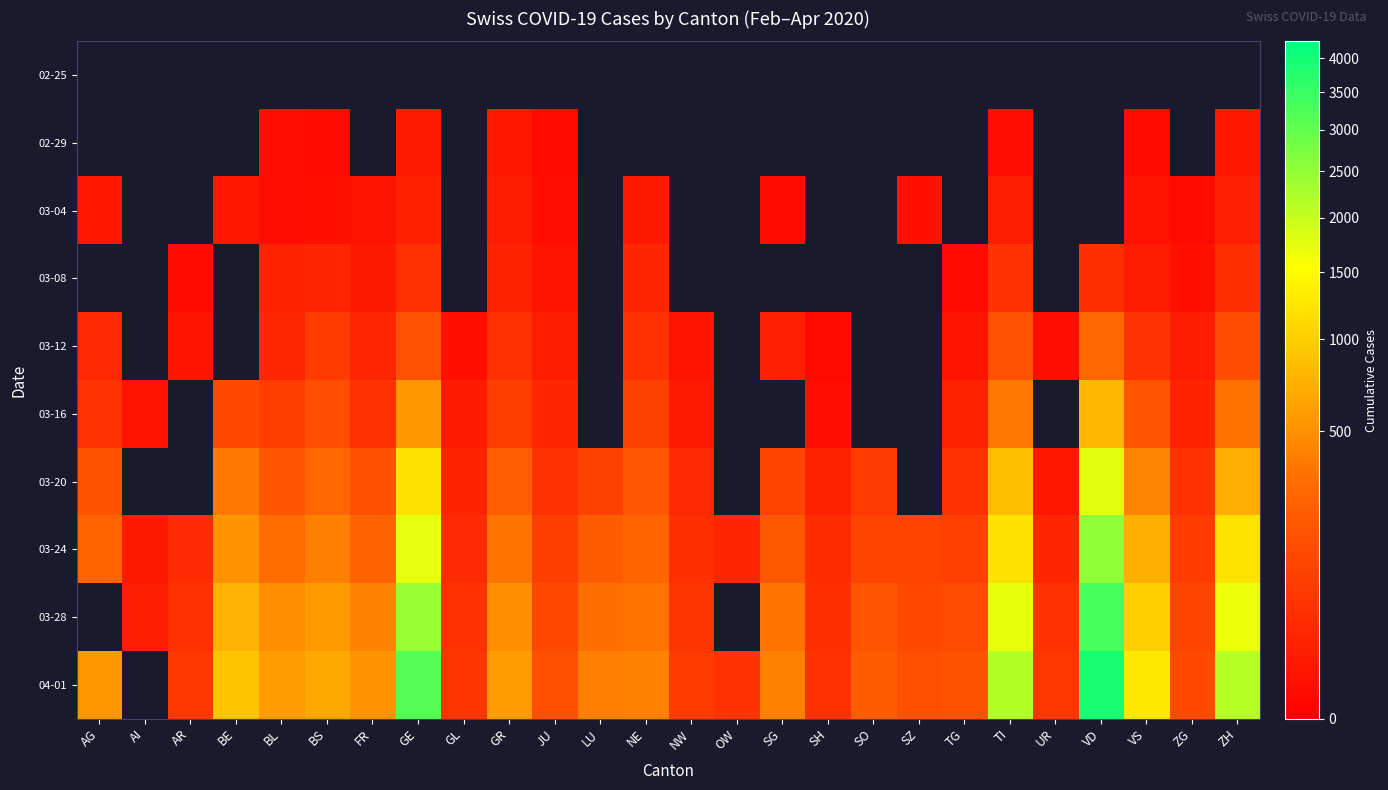

What is the highest value of the 03-24 series?

2546.0